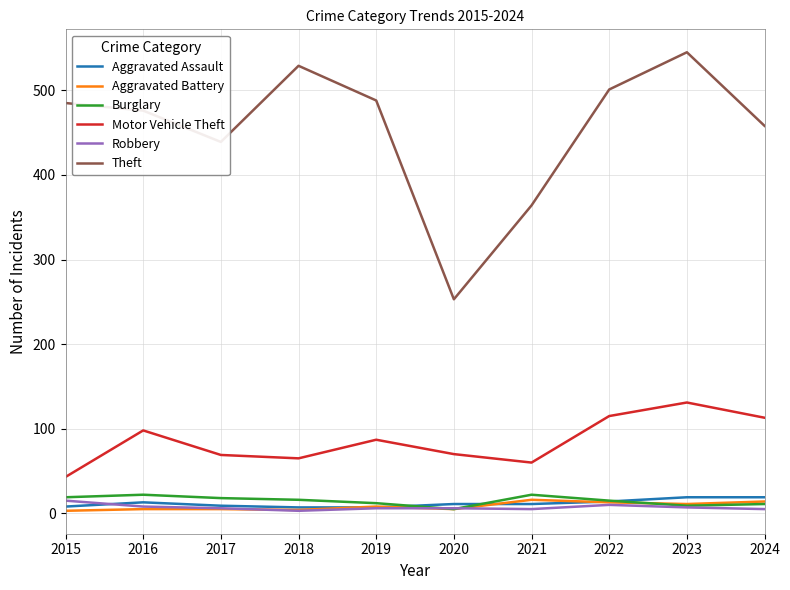

True or false: Aggravated Battery and Motor Vehicle Theft intersect in this chart.

False